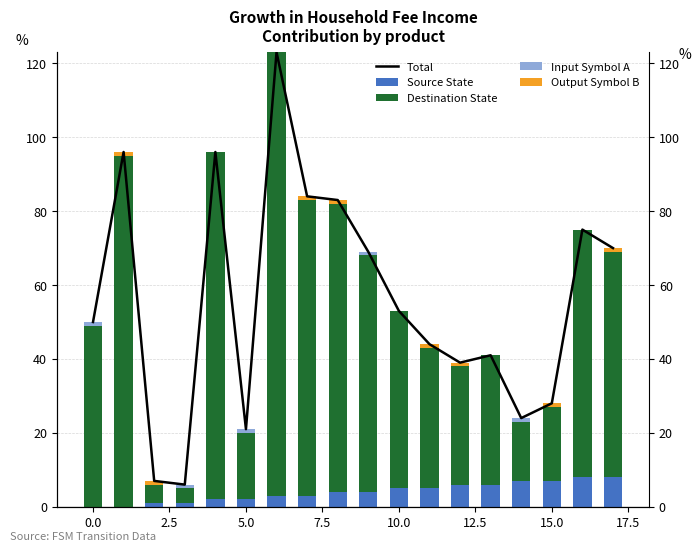

What are all the series names shown in the legend?

Total, Source State, Destination State, Input Symbol A, Output Symbol B